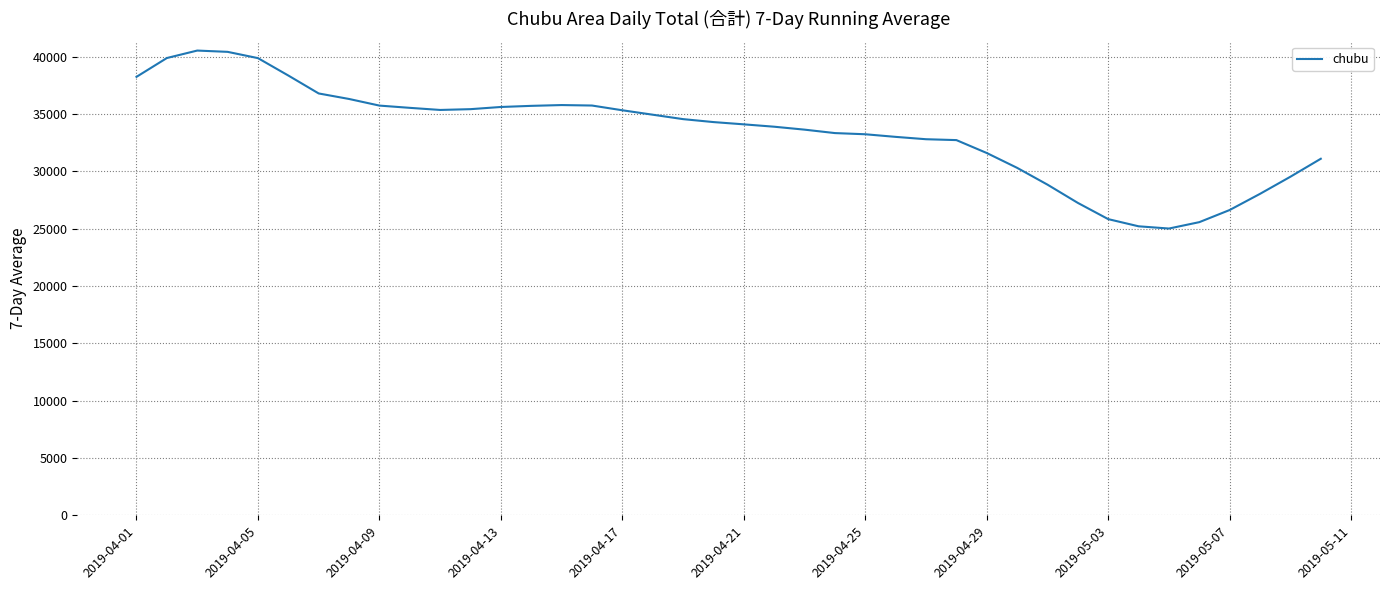

What is the minimum value shown in the chart?

25016.4